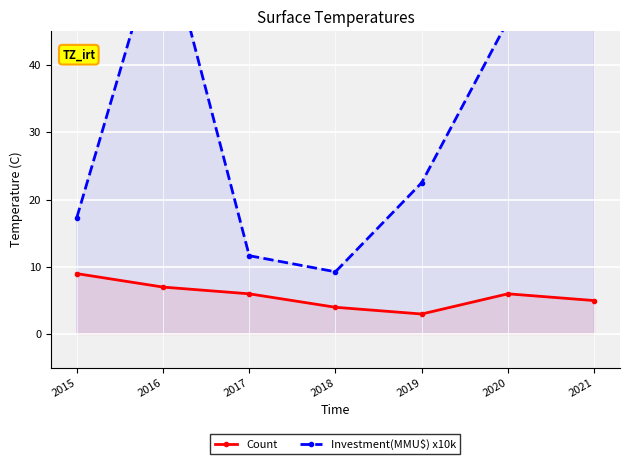

In Investment(MMU$) x10k, how many points are higher than both neighbors (excluding endpoints)?

1